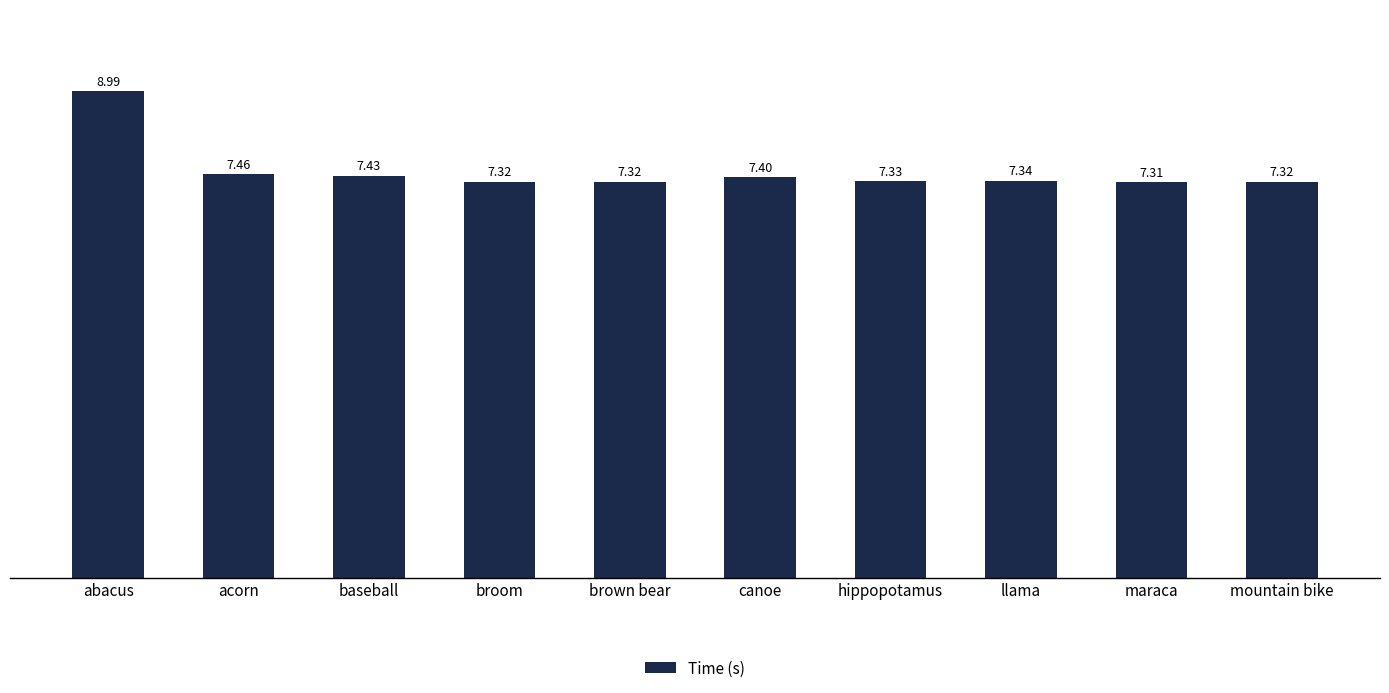

Which category has the lowest value across all series?

maraca